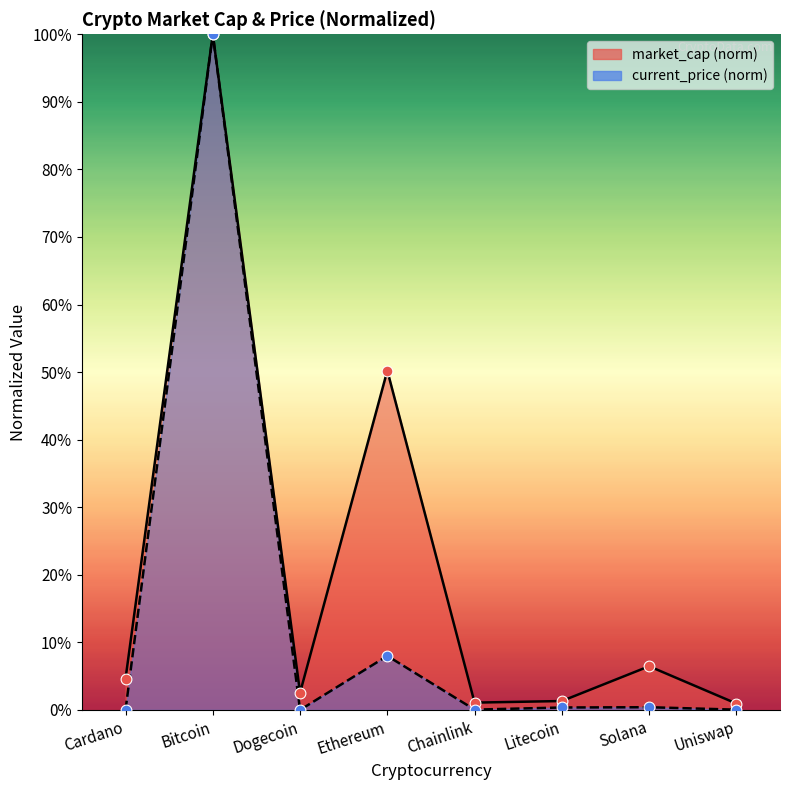

Which series has the widest spread of Y values?

current_price